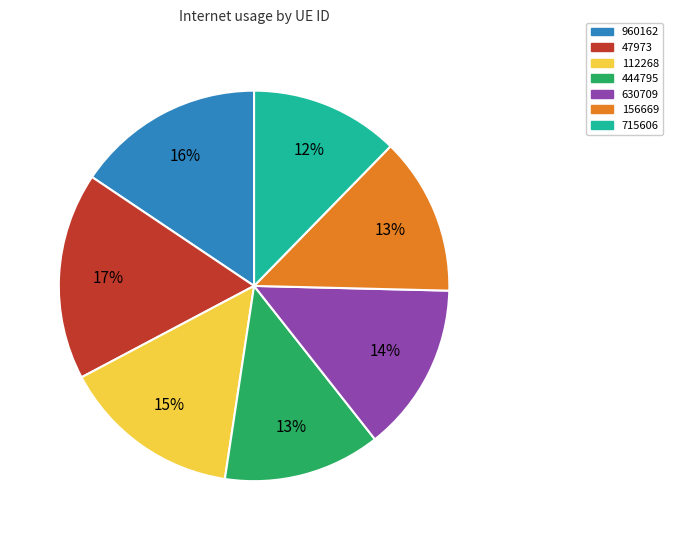

To the nearest percent, what is the difference between the 630709 and 47973 slice percentages?

3%